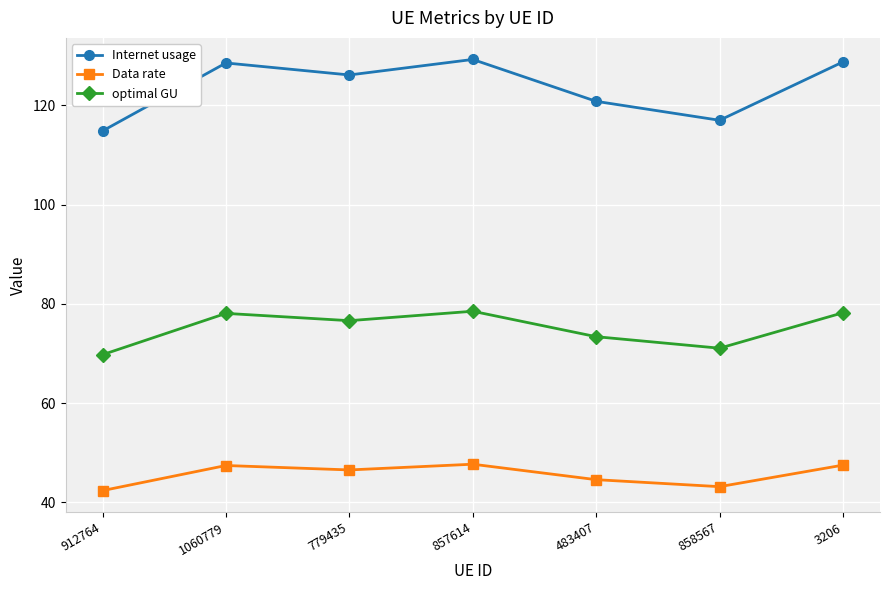

What value does the Data rate series have at 3206?

47.5